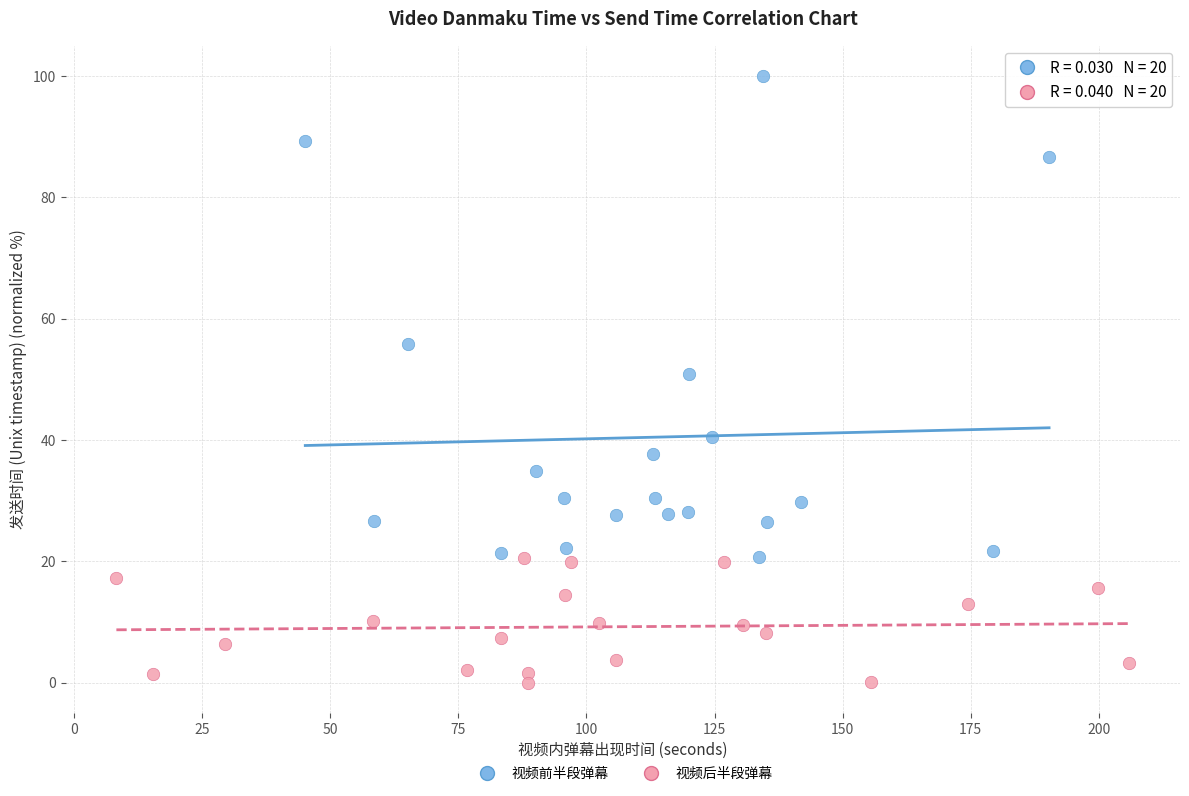

Which series reaches the maximum Y coordinate?

视频前半段弹幕